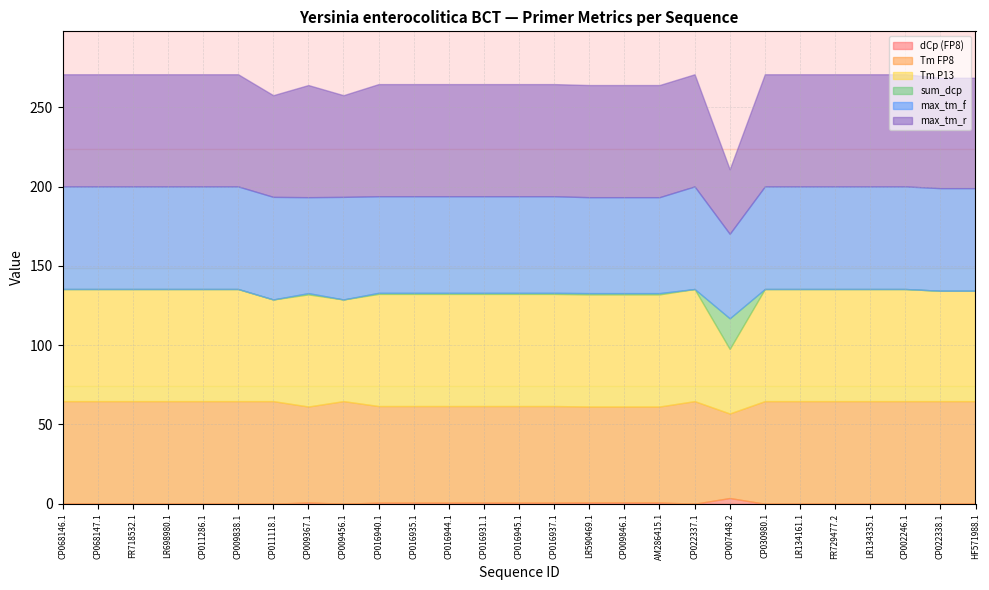

What is the value of the max_tm_r point at the 25th from the left?

70.7